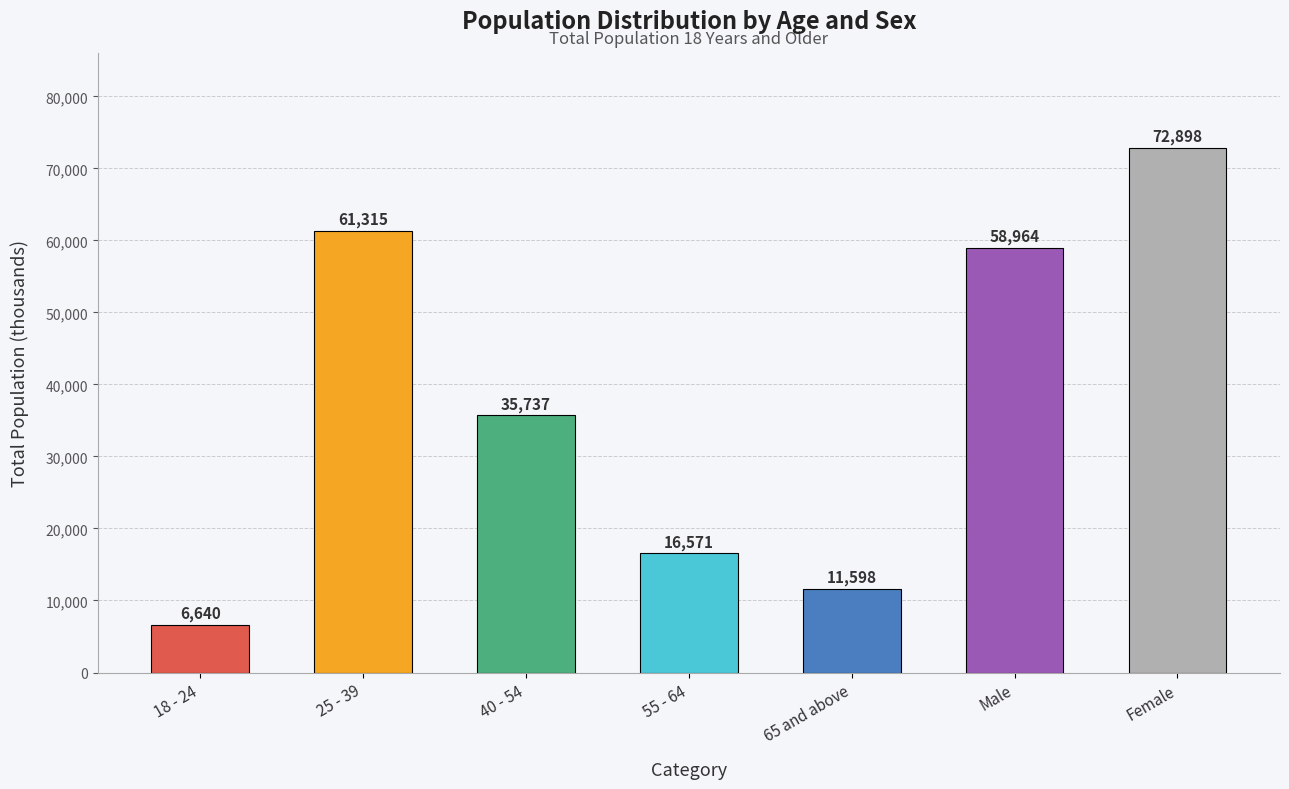

What position from the left is 25 - 39?

2